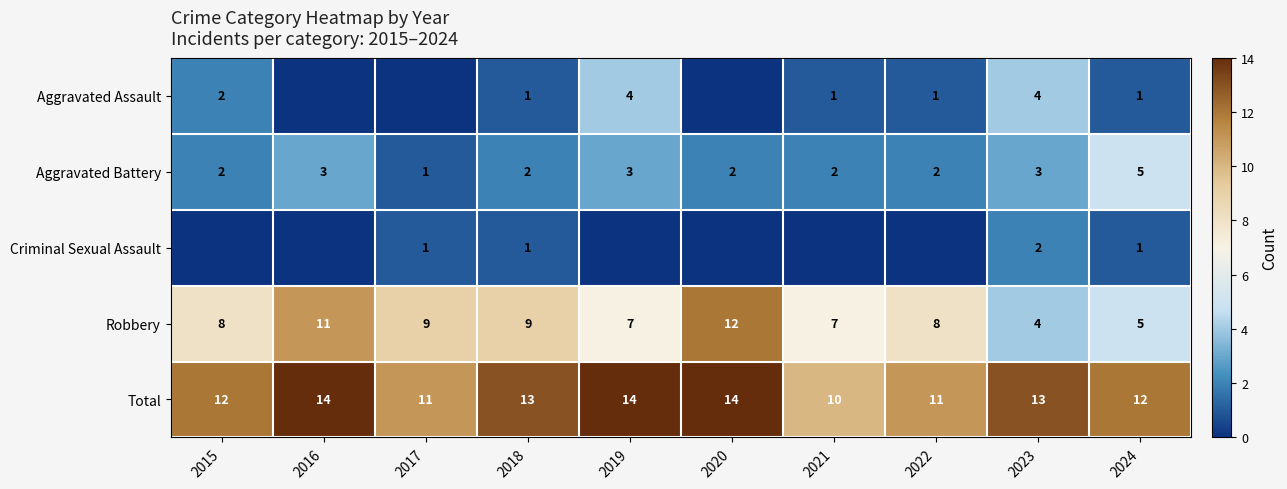

What is the difference between the highest and lowest values at 2023?

11